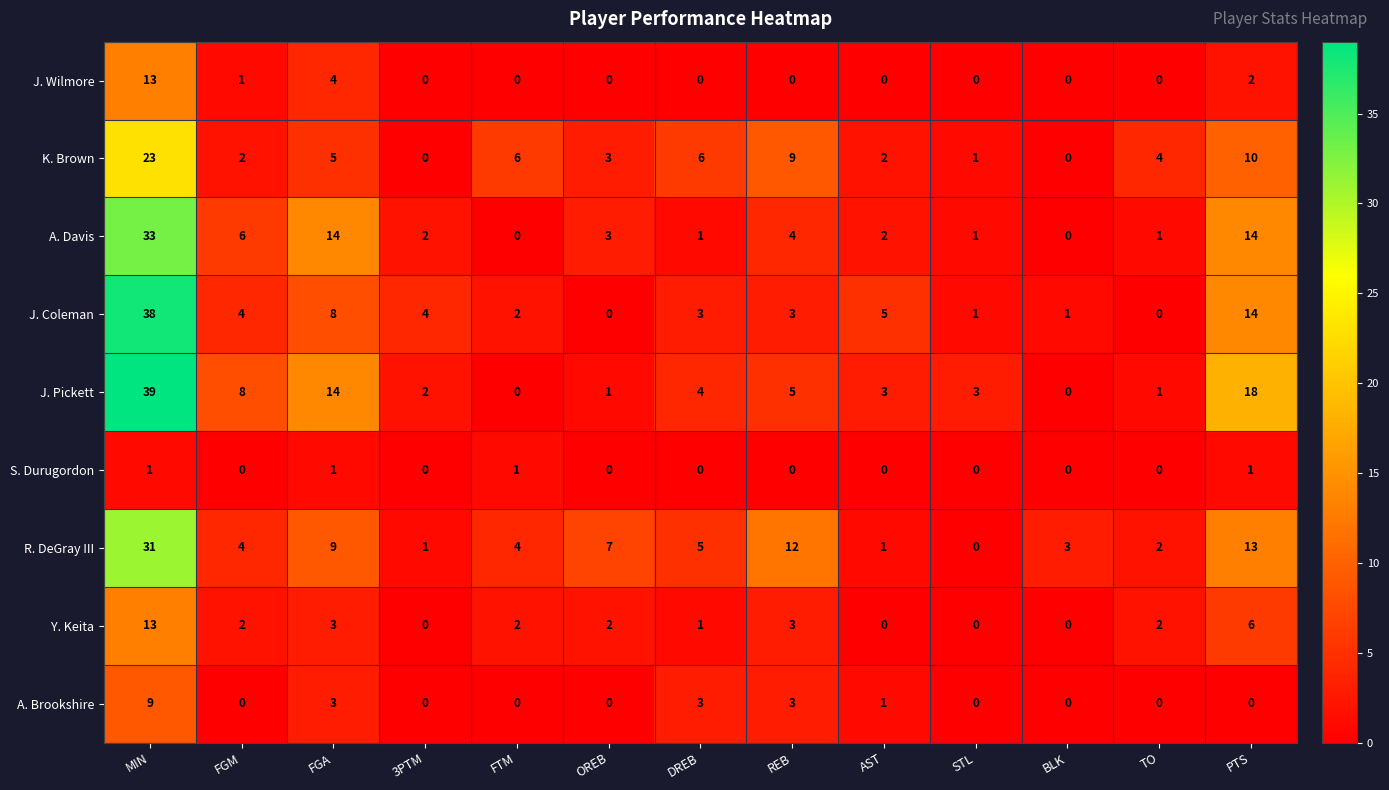

Where is K. Brown nearest to the value 11?

PTS